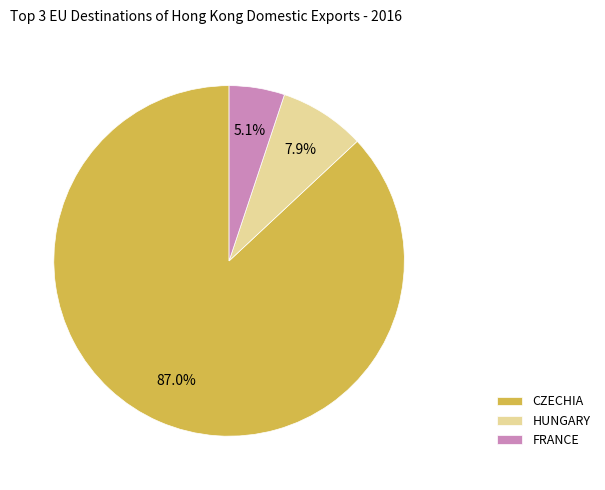

True or false: HUNGARY accounts for 8% of the total.

True